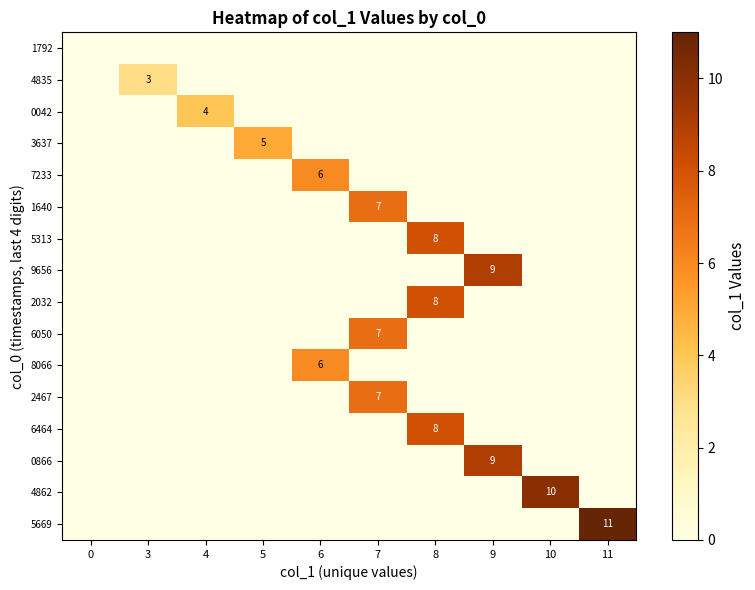

True or false: 9656 has a value of 9 at 9.

True